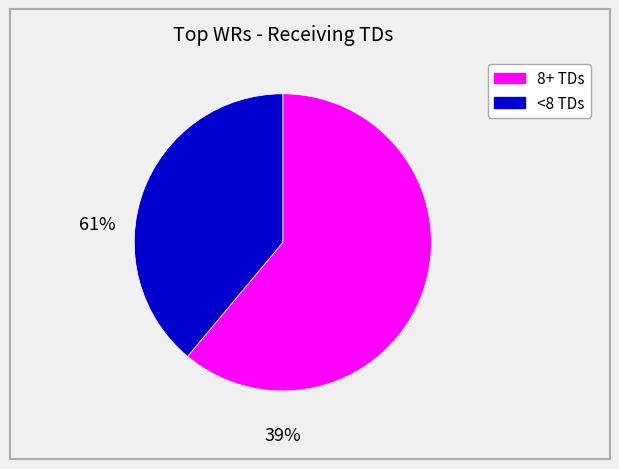

Is there a majority slice in this chart?

Yes